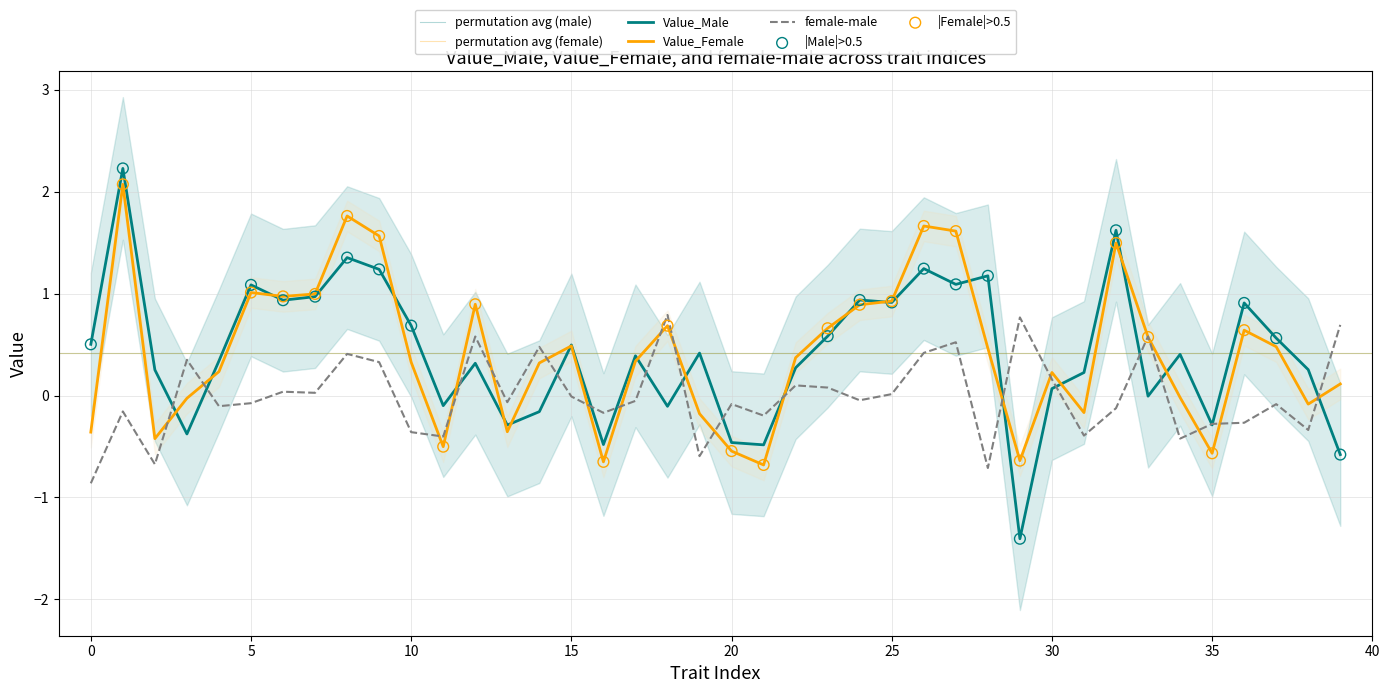

Which series contains the highest Y value?

Value_Male